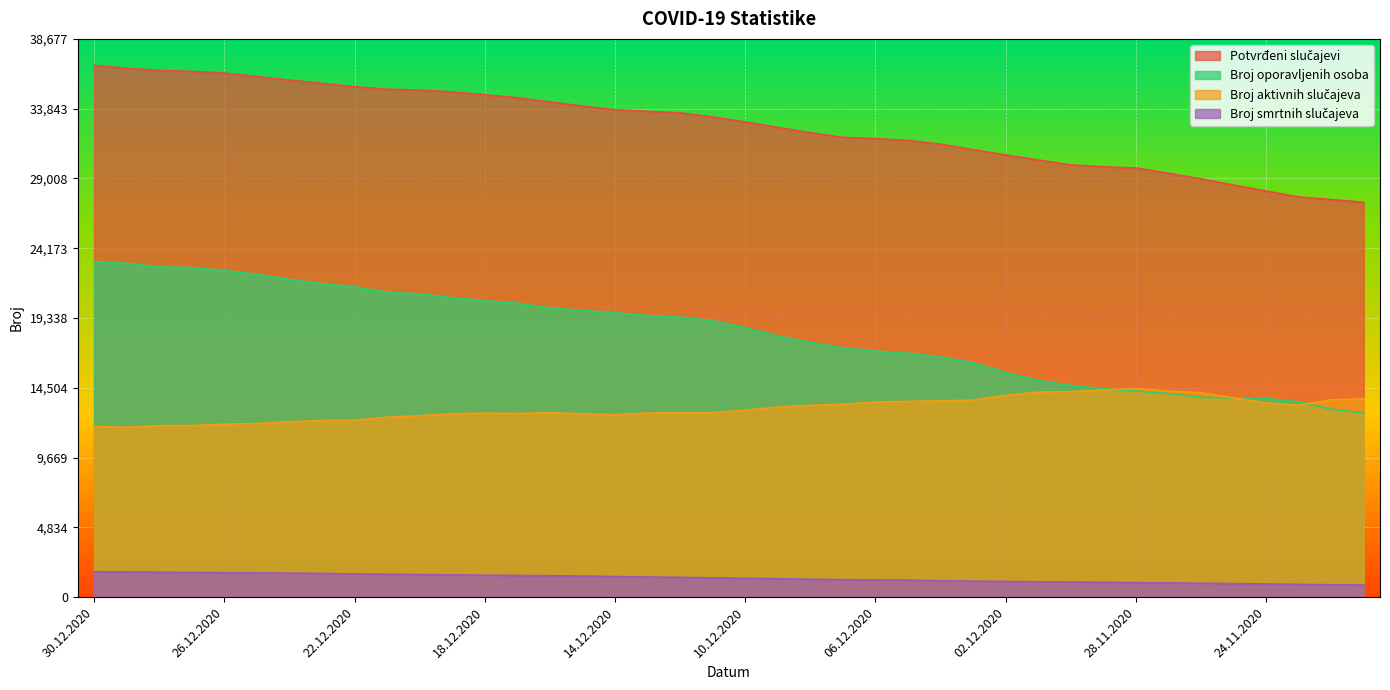

Does the chart display data point markers on the line(s)?

No